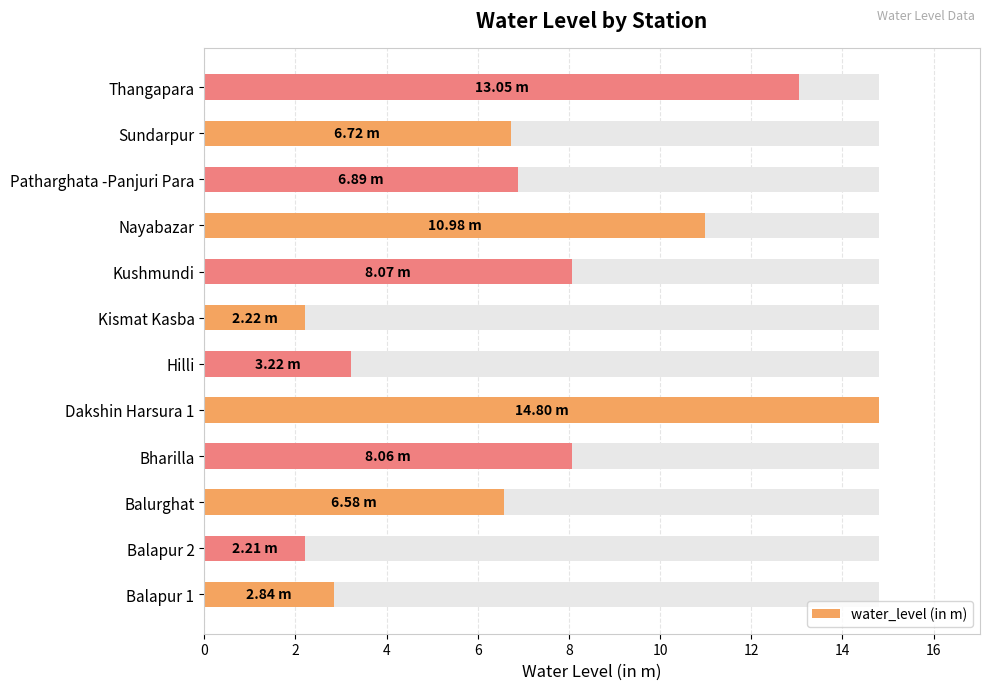

Count the number of values greater than 6.

8